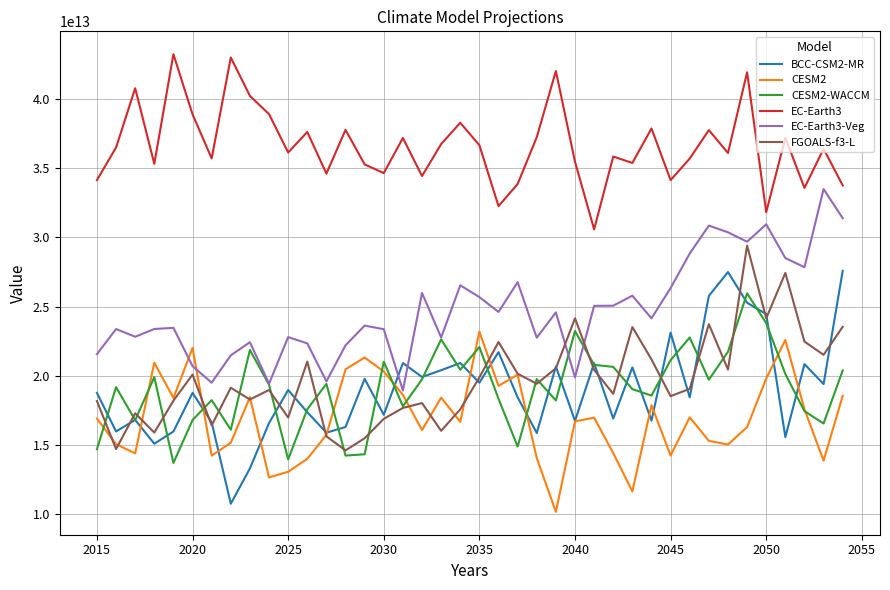

Which series has the widest spread of values?

BCC-CSM2-MR